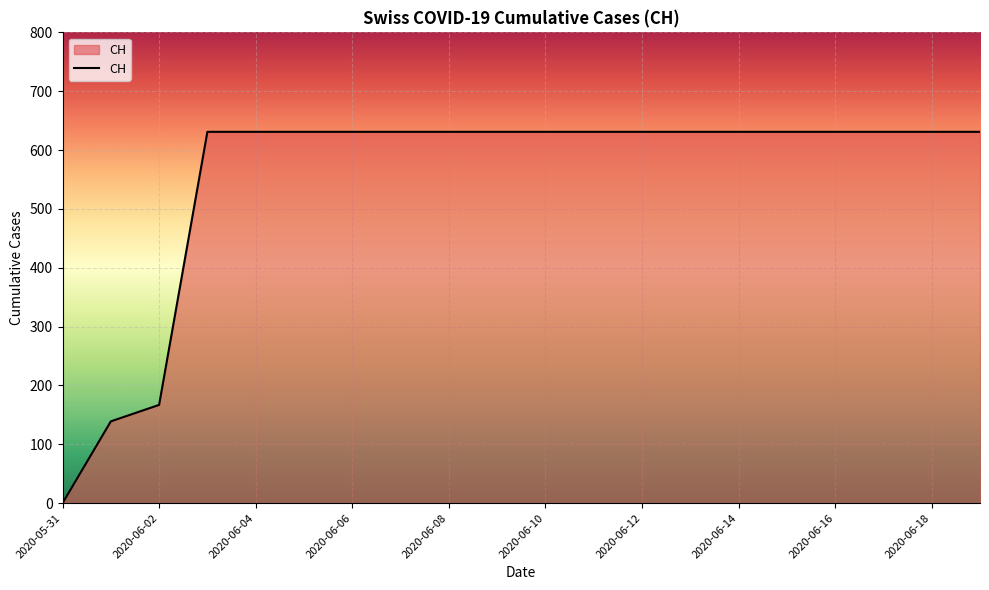

What is the average value?

552